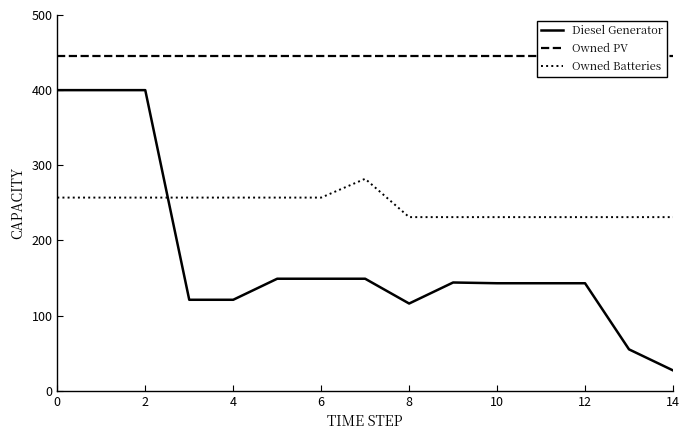

True or false: Owned Batteries and Diesel Generator cross at least once.

True